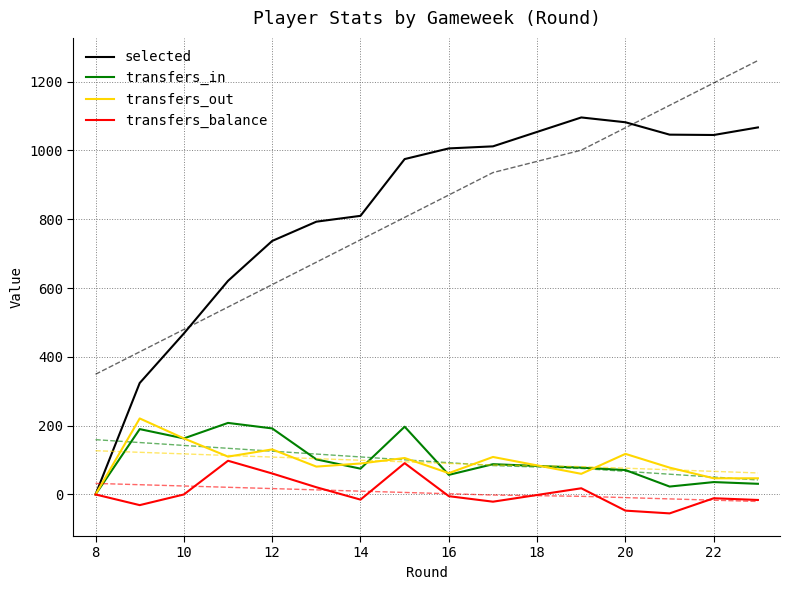

In transfers_balance, how many points are higher than both neighbors (excluding endpoints)?

4